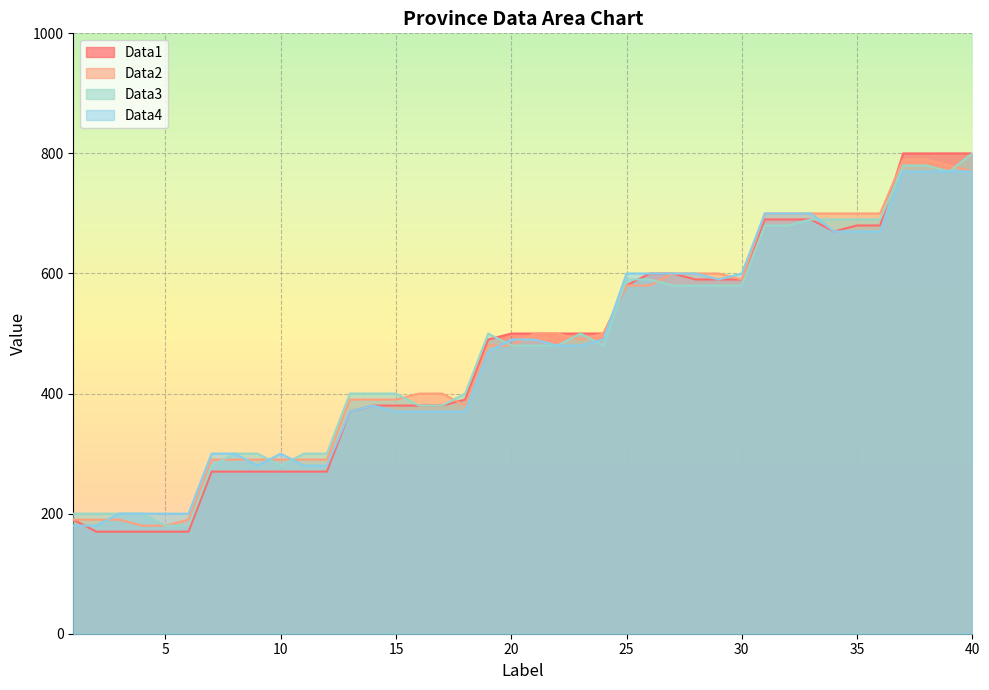

What are all the series names shown in the legend?

Data1, Data2, Data3, Data4